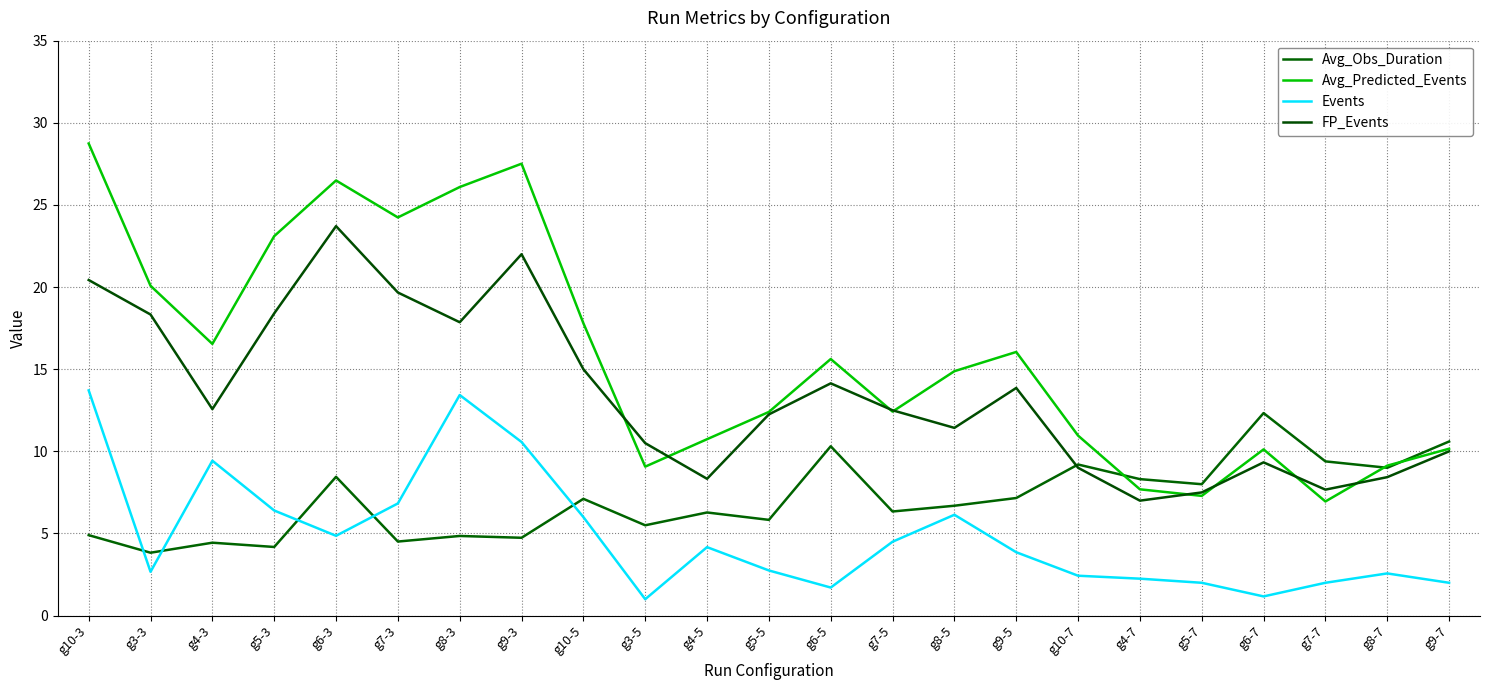

At which category does Avg_Obs_Duration reach its first local peak?

g4-3